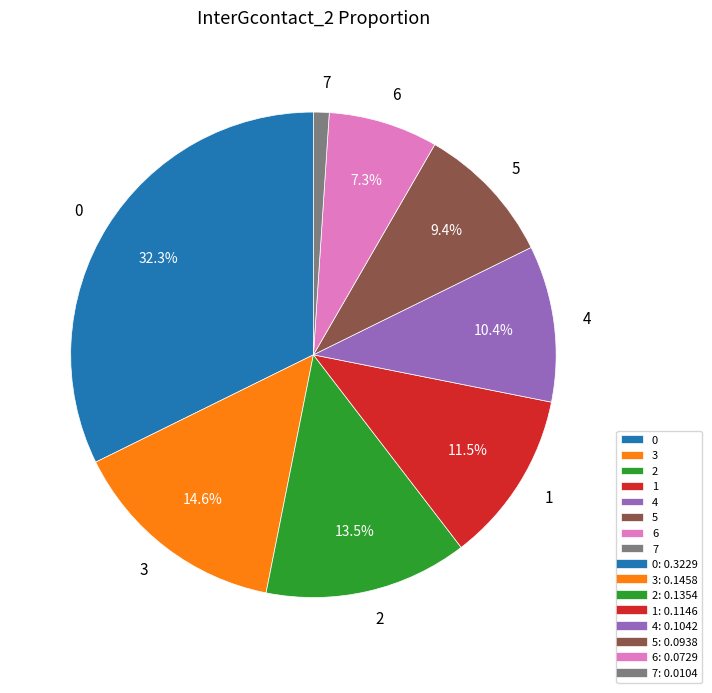

Is the sum of 6 and 2 greater than half?

No